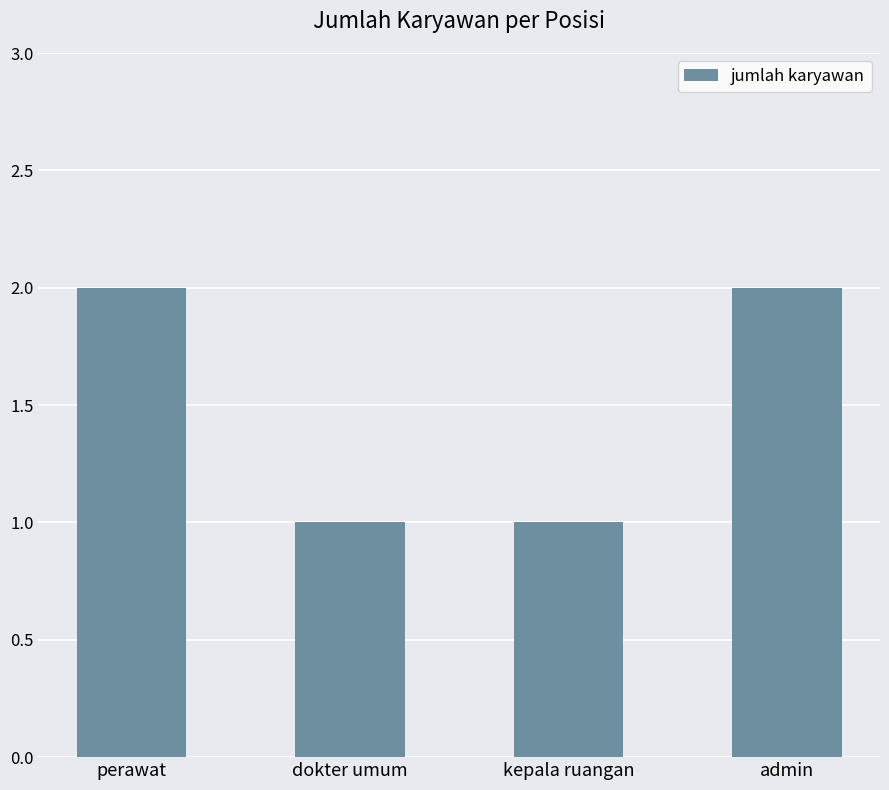

Does the chart contain stacked bars?

No